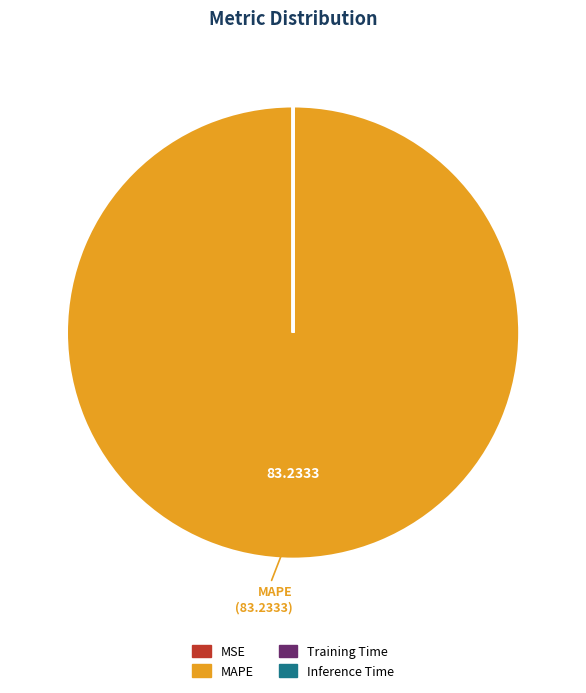

Is there any slice that represents more than half of the pie?

Yes